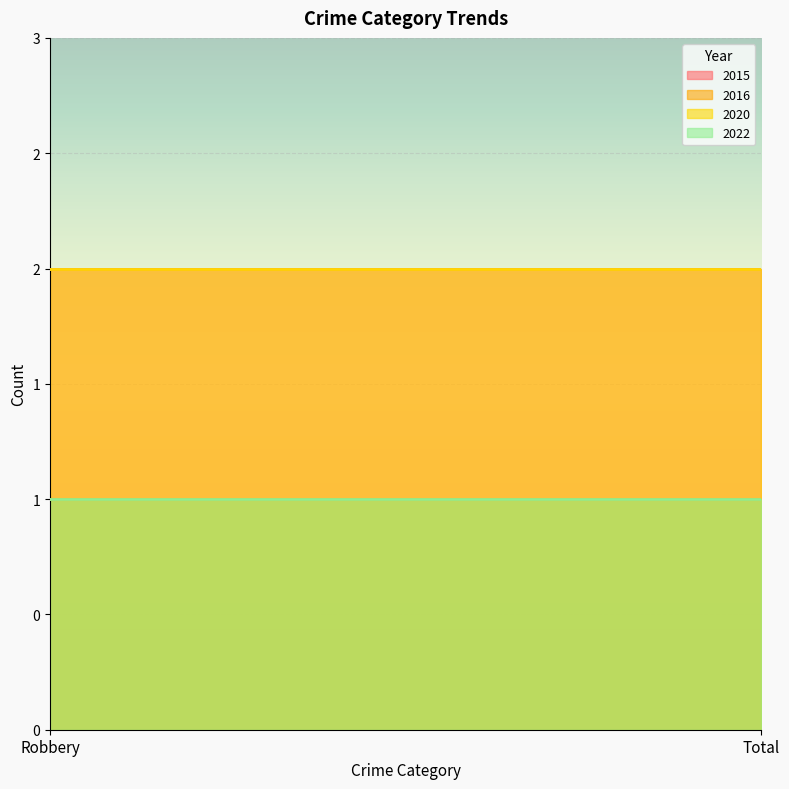

The 2022 series shows 1 at Robbery. True or false?

True